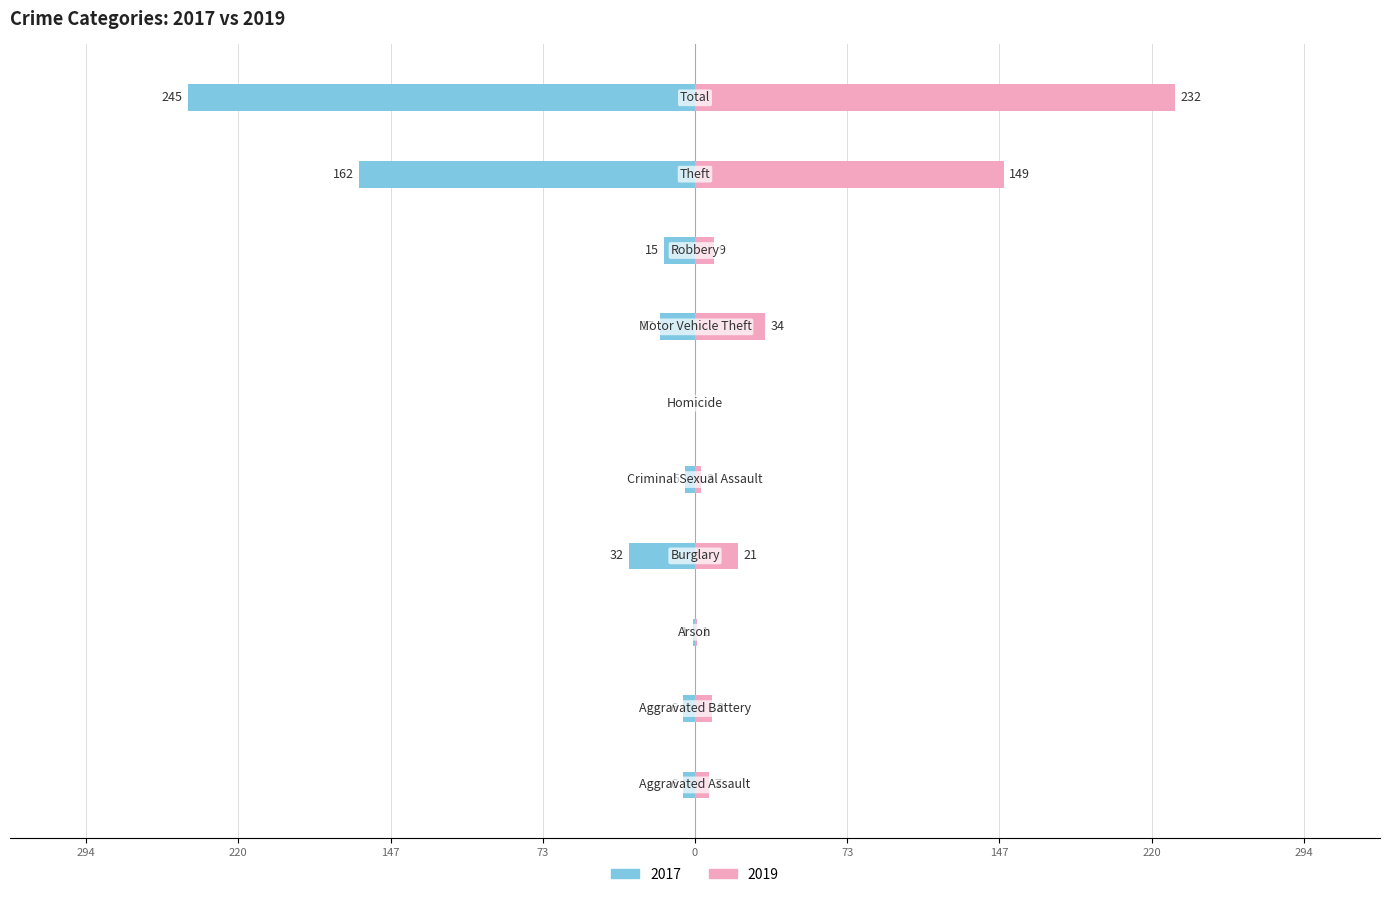

Reading left to right, extract all data points from this chart.

2017: -6	-6	-1	-32	-5	0	-17	-15	-162	-245
2019: 7	8	1	21	3	0	34	9	149	232